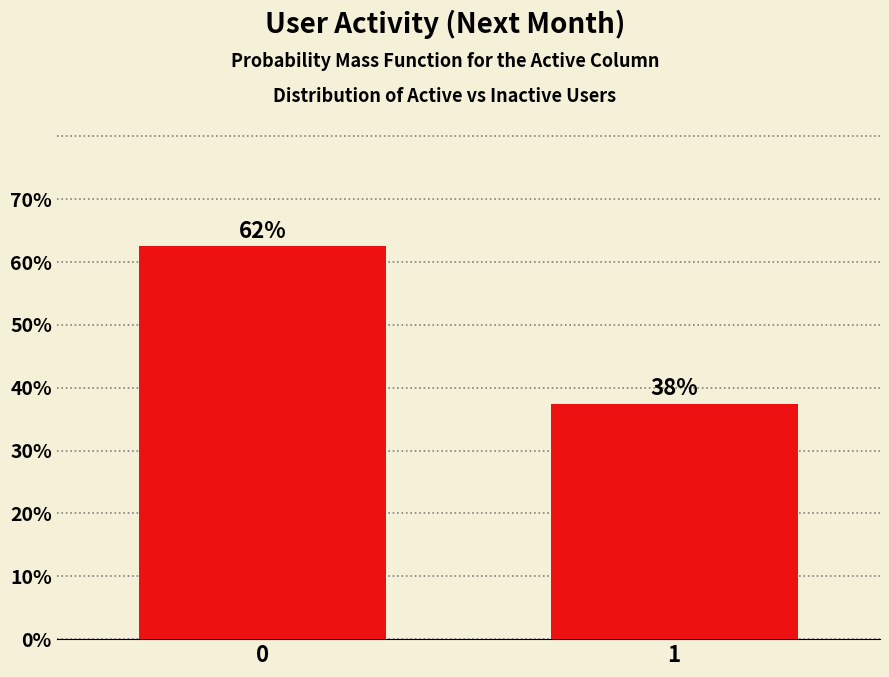

Are the bars horizontal?

No